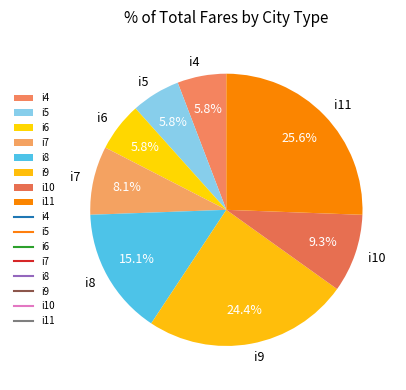

Approximately how many times larger is the value at i6 compared to i5?

1.0